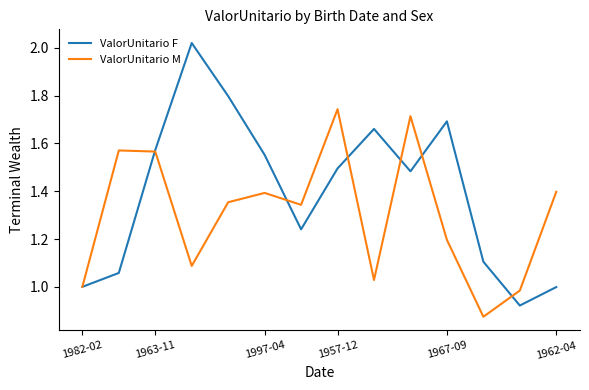

How many lines are shown in the chart?

2